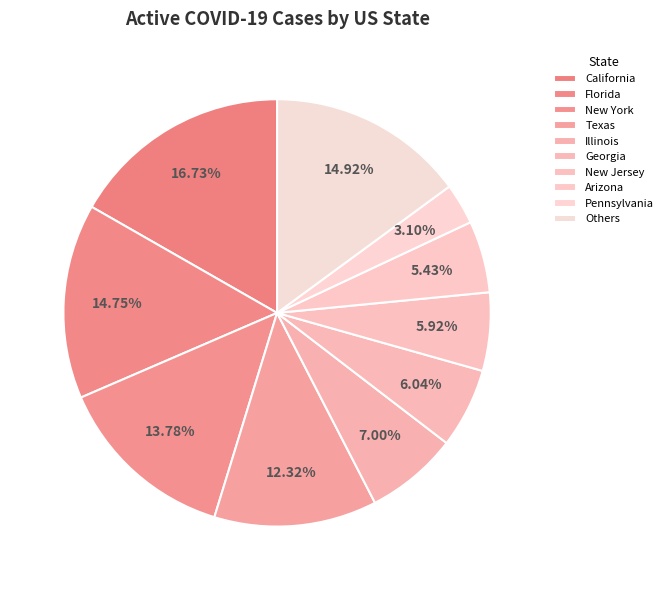

Count the number of slices in the pie.

10